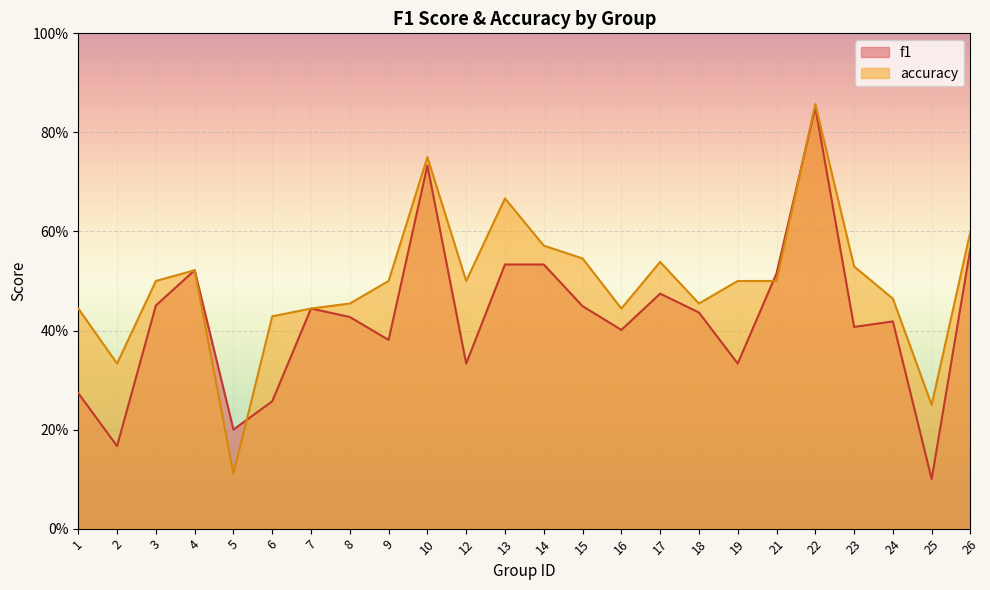

Between 9 and 19, which is larger?

9